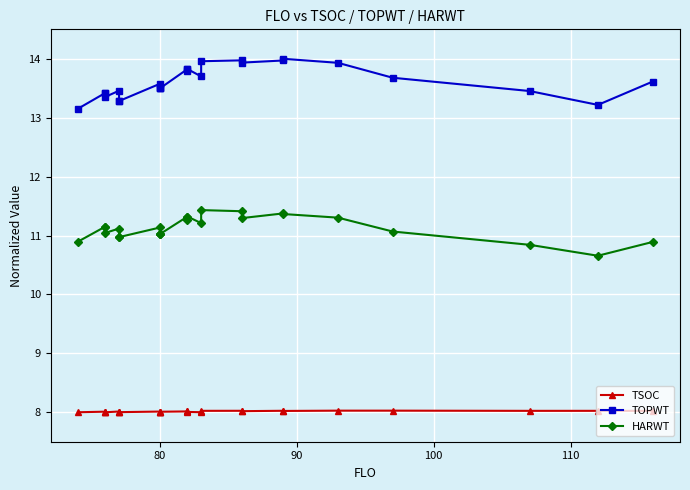

Which series has the widest spread of values?

TOPWT